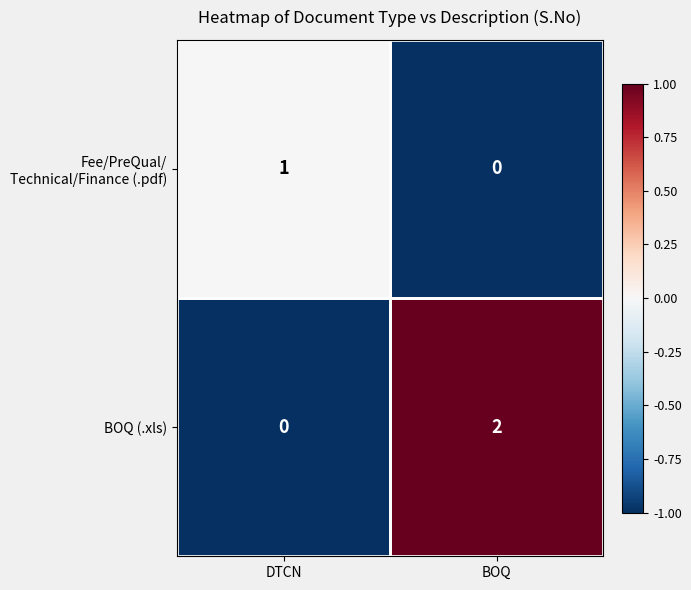

What is the greatest value displayed?

2